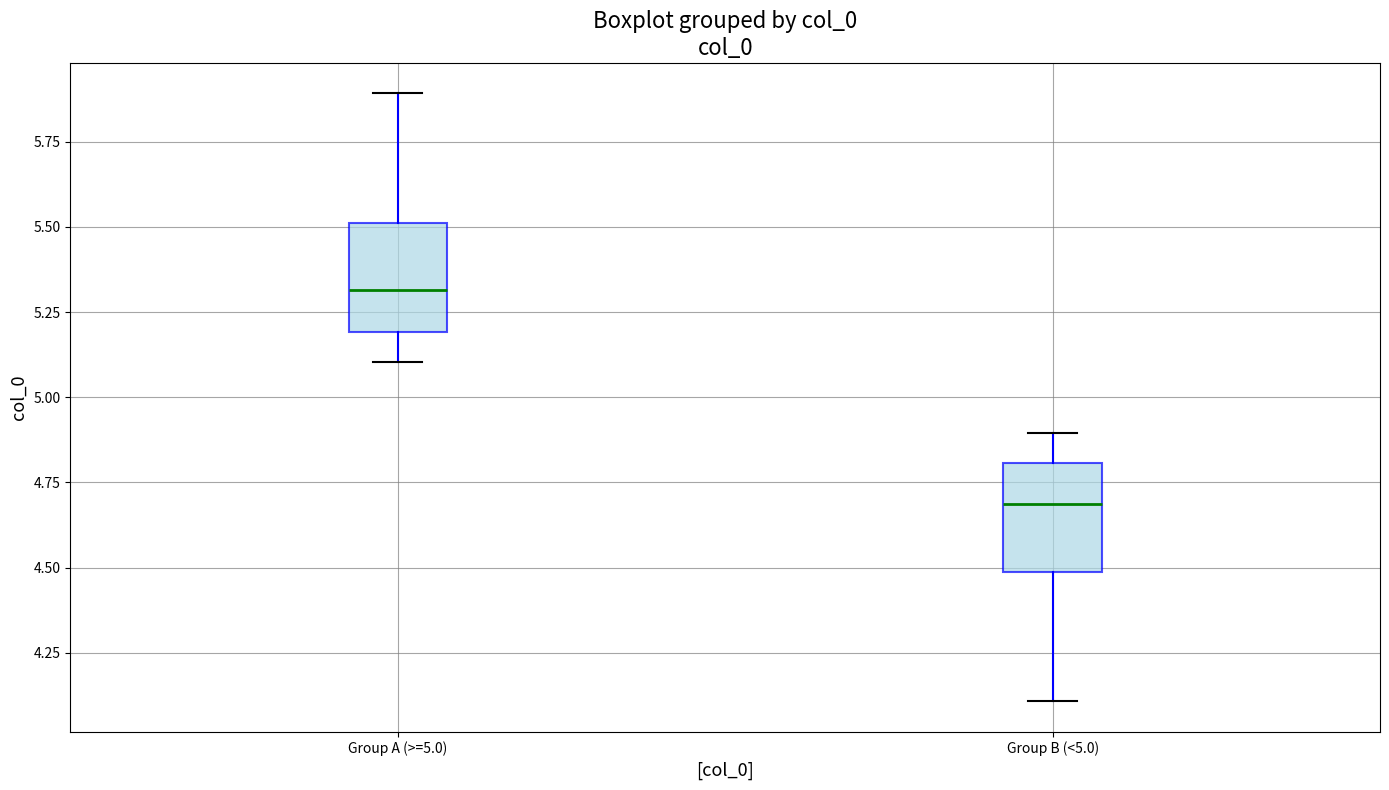

Reading left to right, transcribe this box plot: for each box, give where its median line is, the range the box spans, and where its two whiskers end, as read against the y-axis. The values are not printed on the chart, so give them approximately, as read against the axis.

Group A (>=5.0): median 5.3, box 5.2 to 5.5, whiskers 5.1 to 5.9
Group B (<5.0): median 4.7, box 4.5 to 4.8, whiskers 4.1 to 4.9